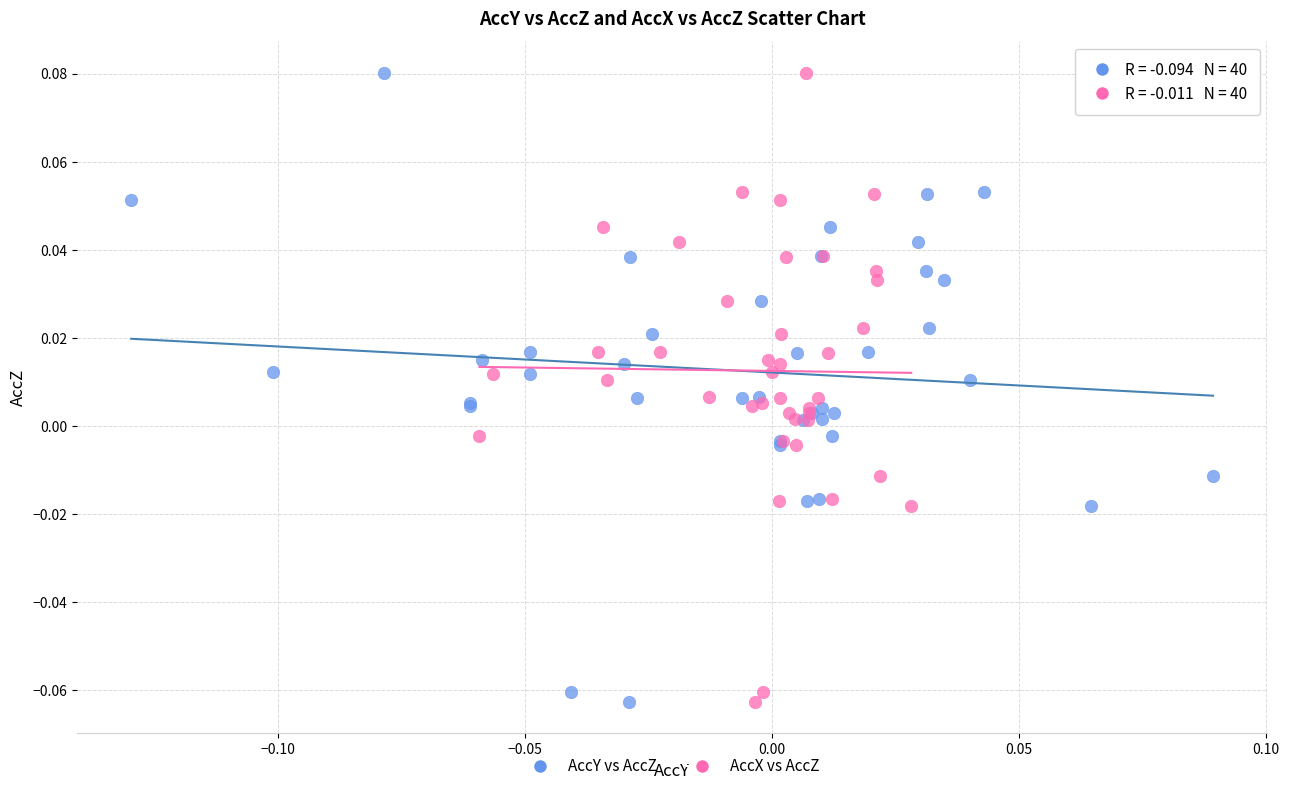

What are all the series names shown in the legend?

AccY vs AccZ, AccX vs AccZ